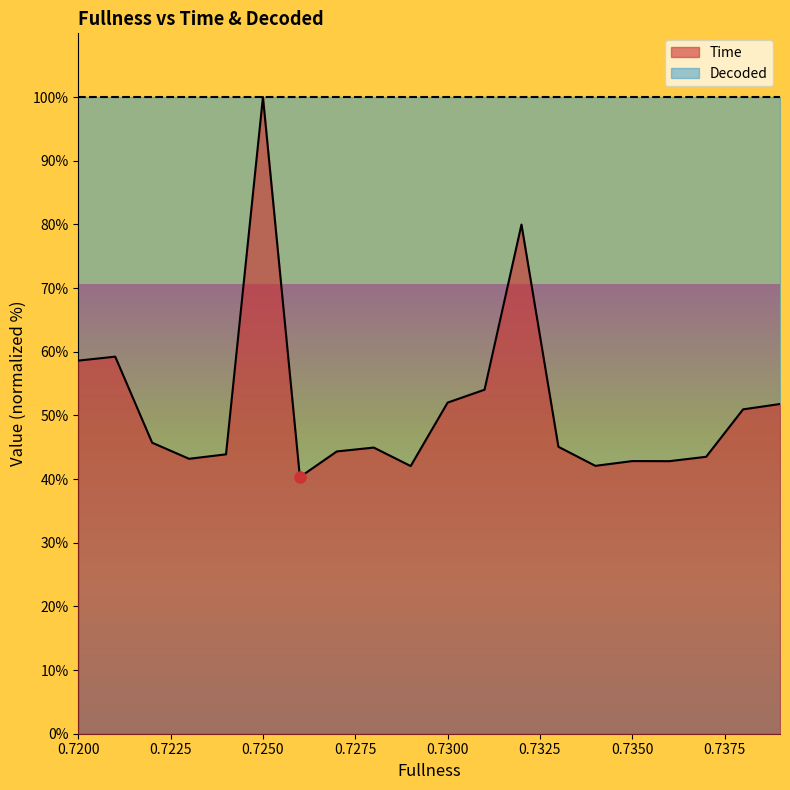

How many data points are less than 45?

10